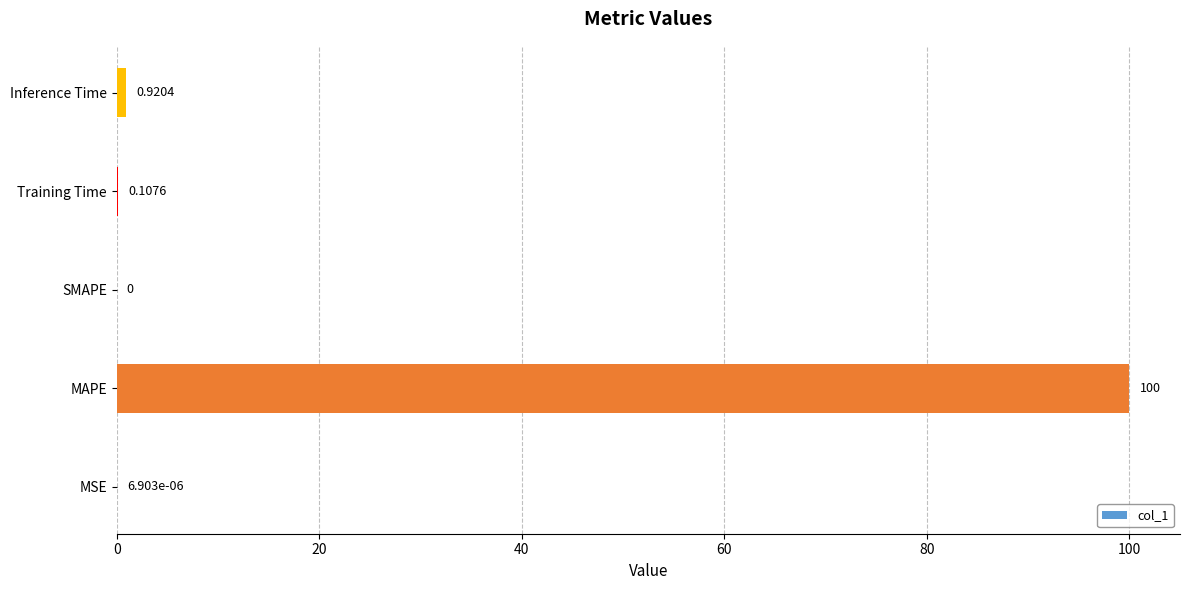

At which label is the value closest to 50?

Inference Time